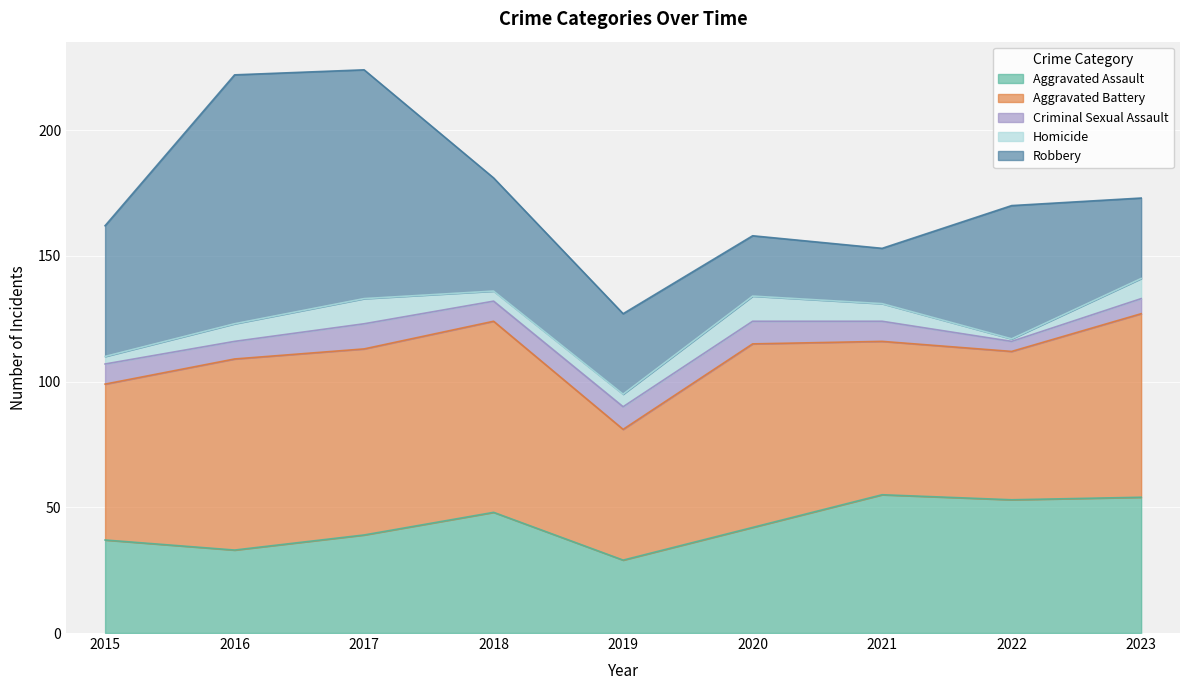

What is the sum of all Robbery values?

450